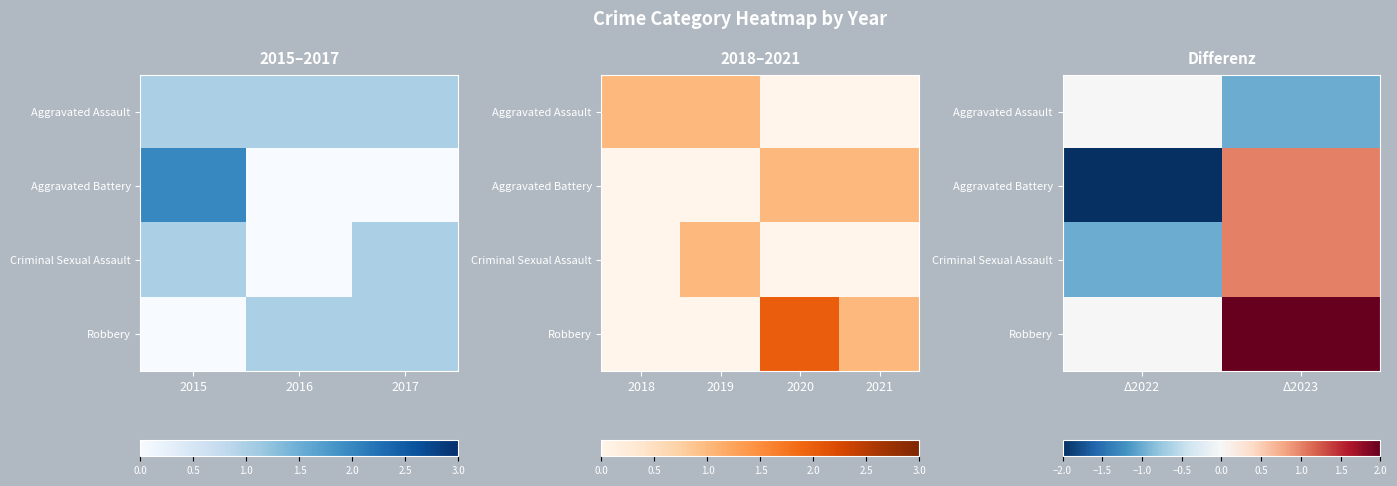

How many values in the Criminal Sexual Assault series are below 1?

1